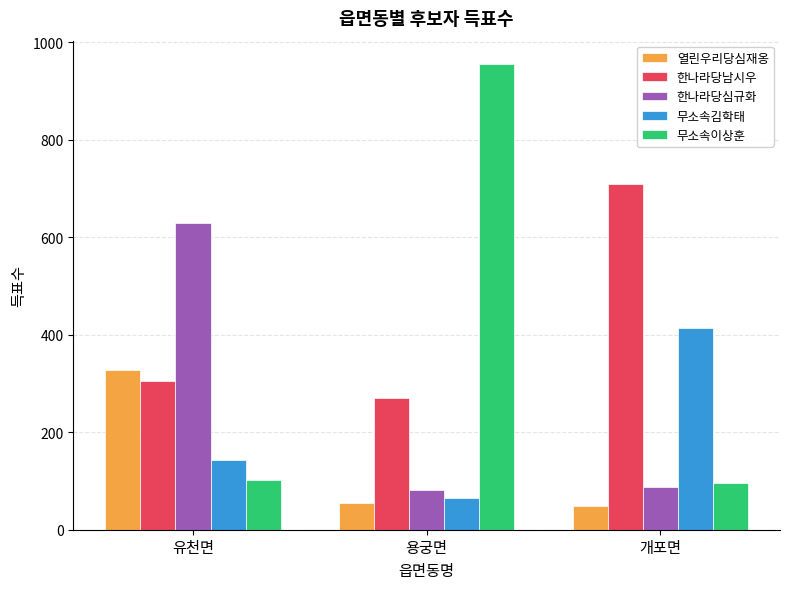

What is the value of the 무소속이상훈 bar at the 3rd from the left?

96